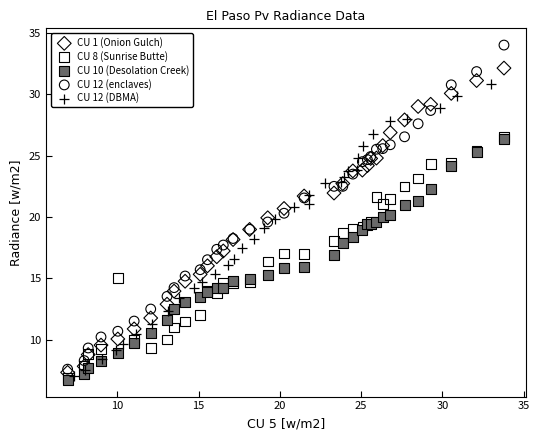

Which series reaches the maximum Y coordinate?

CU 12 (enclaves)